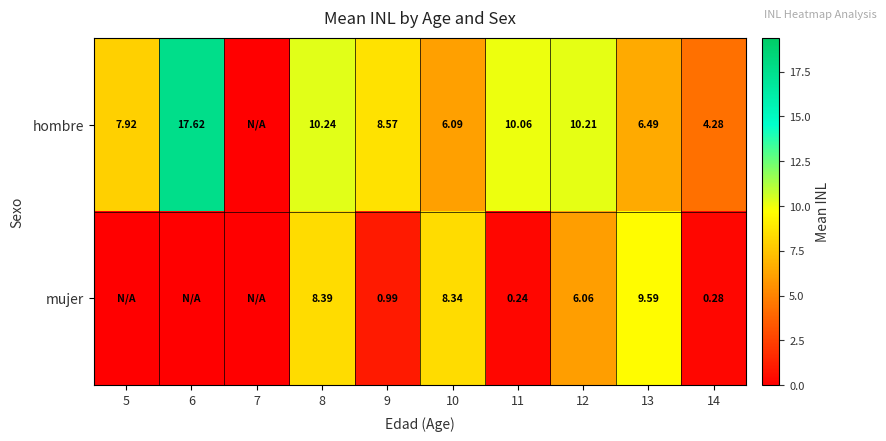

Which series changed the most between 10 and 12?

hombre